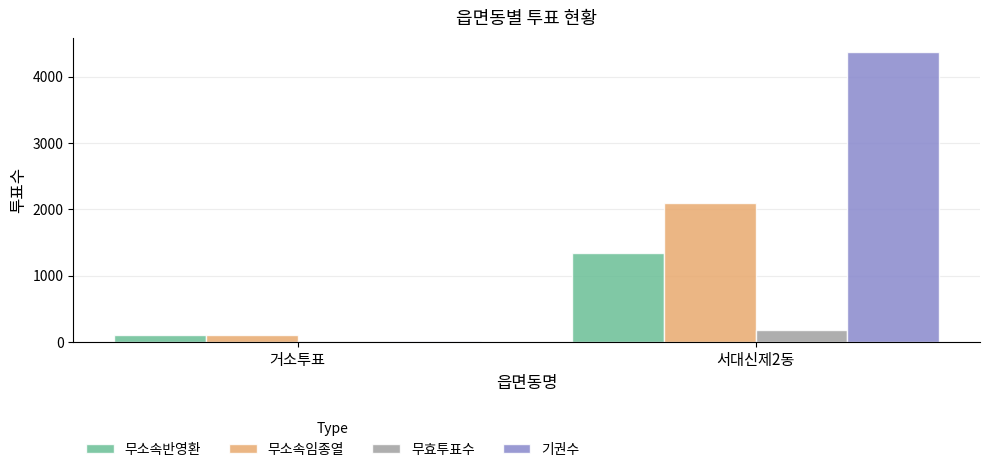

Between 거소투표 and 서대신제2동, which series saw the biggest shift?

기권수